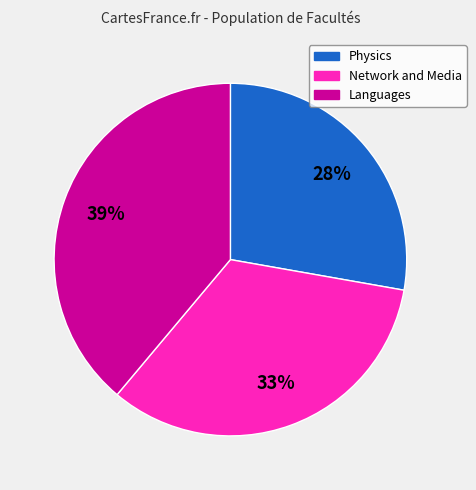

Is it true that Languages is 39% of the pie?

True